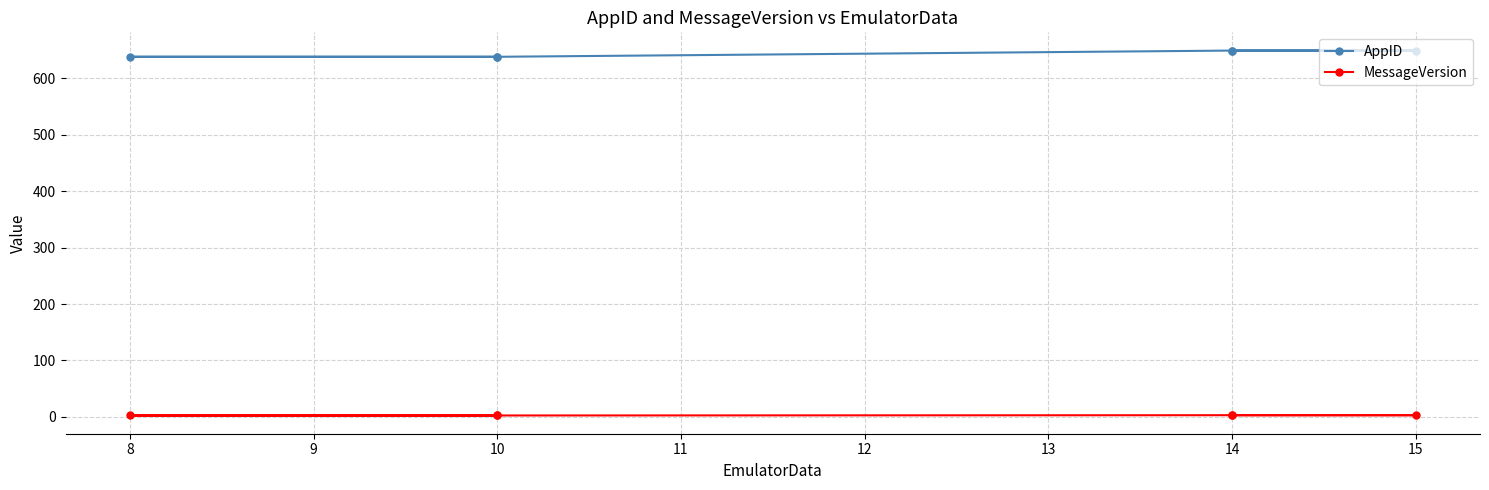

List the series in order of their overall mean, highest first.

AppID, MessageVersion